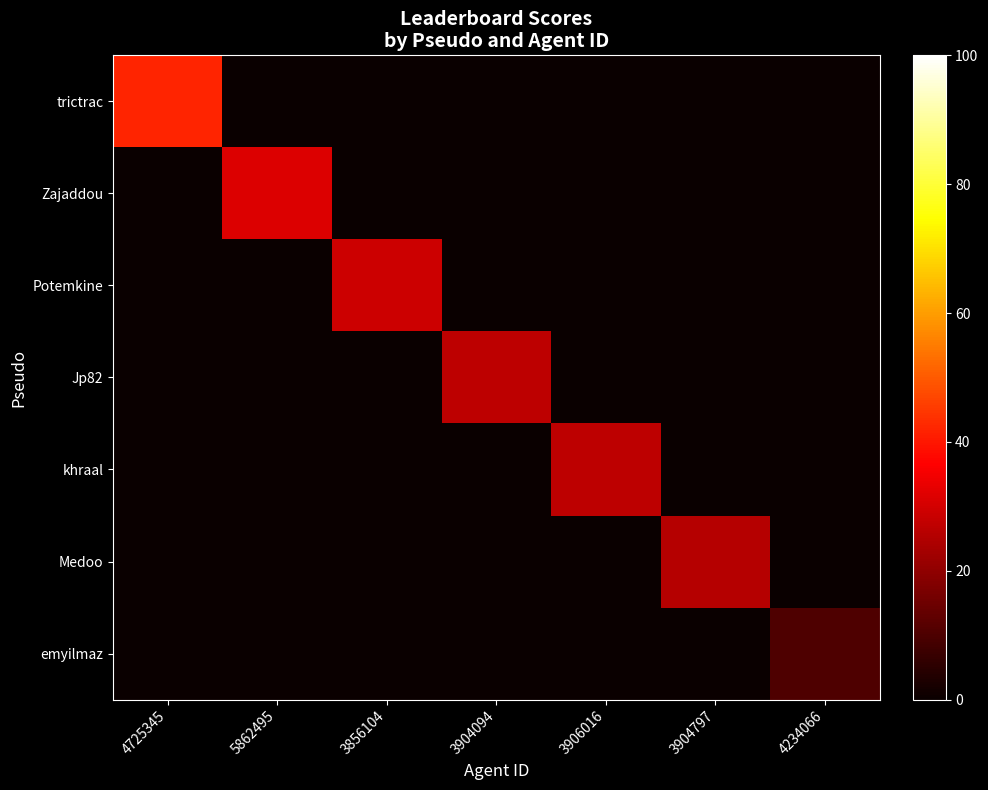

List the series in order of their peak value, lowest first.

emyilmaz, Medoo, khraal, Jp82, Potemkine, Zajaddou, trictrac